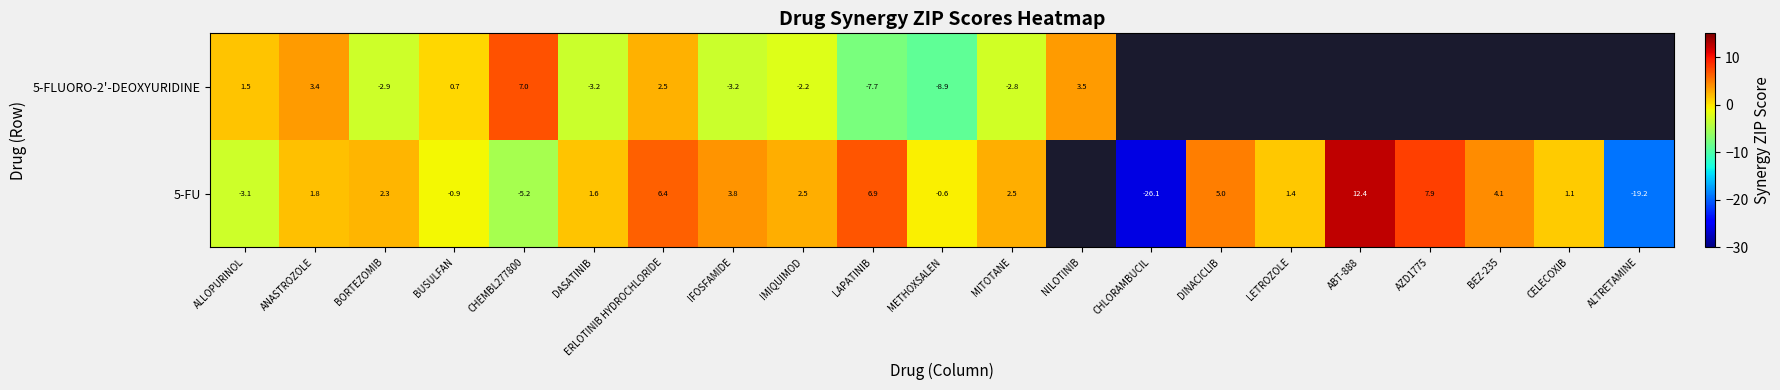

Is the value of 5-FLUORO-2'-DEOXYURIDINE at BORTEZOMIB greater than the value of 5-FU at CHLORAMBUCIL?

Yes